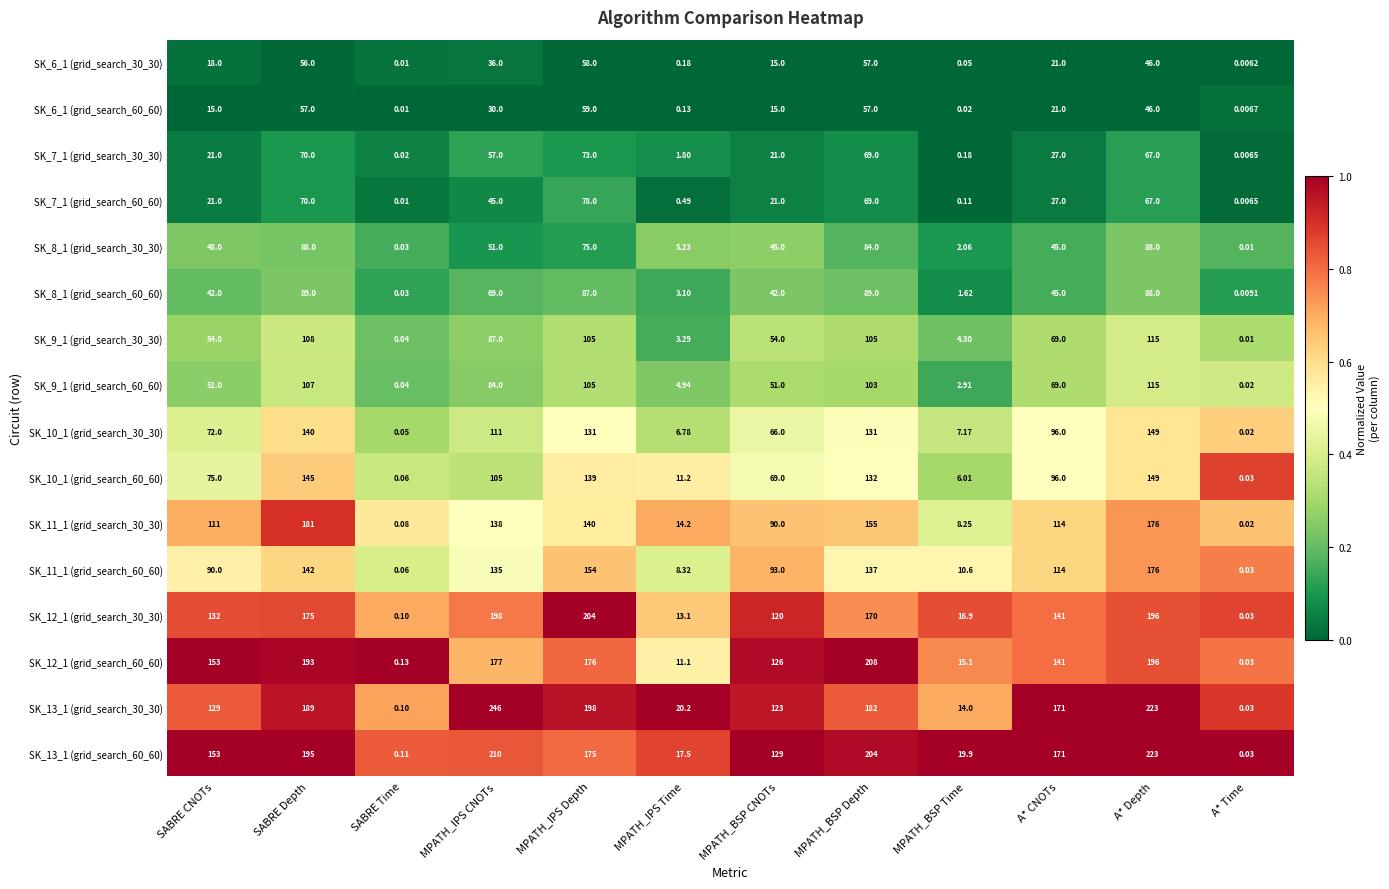

Which label corresponds to the largest value in the chart?

MPATH_IPS CNOTs